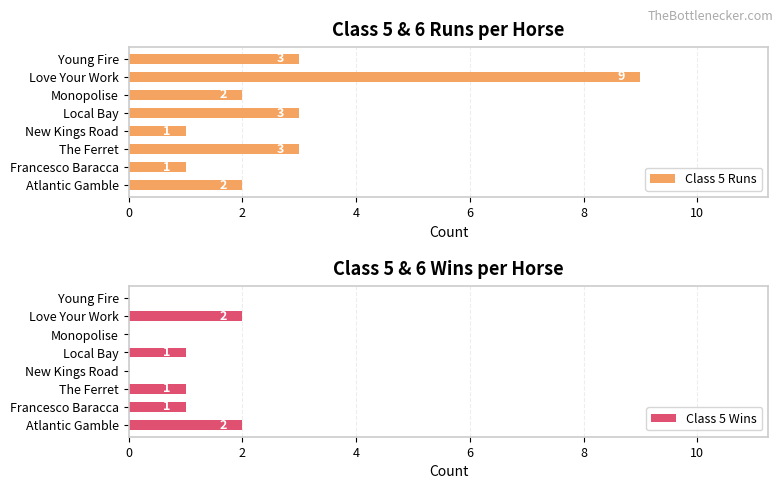

What is the value of the Class 5 Runs bar at the 6th from the left?

2